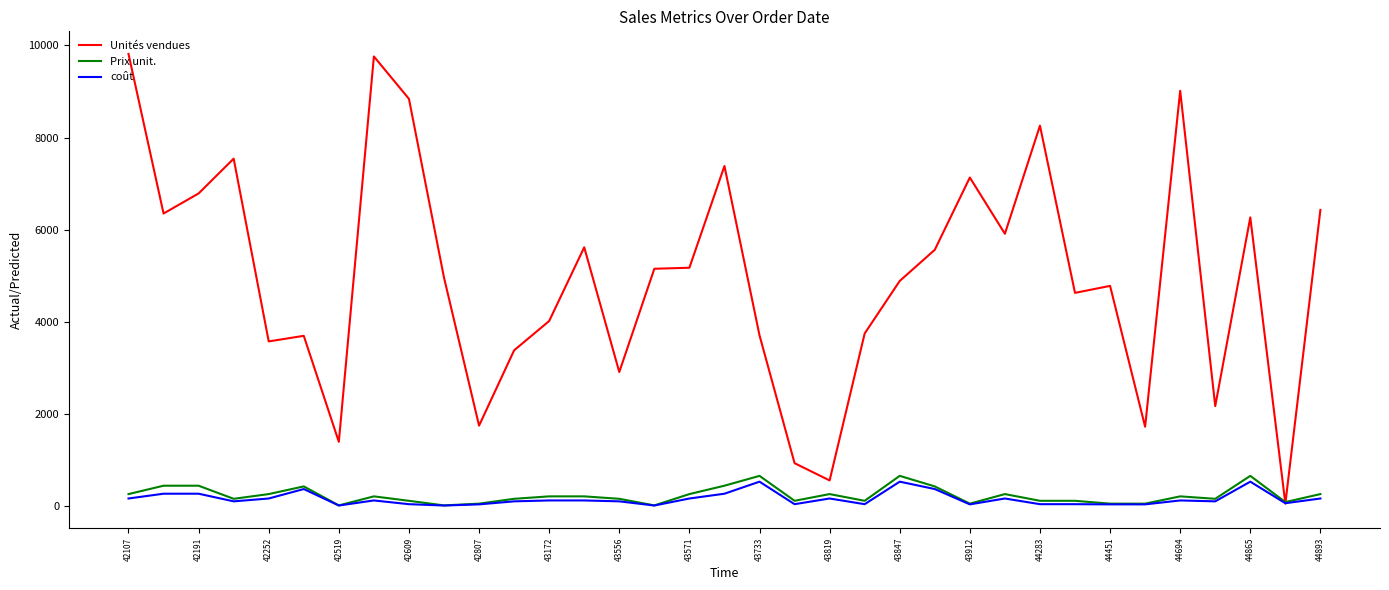

What is the highest value of the coût series?

525.0